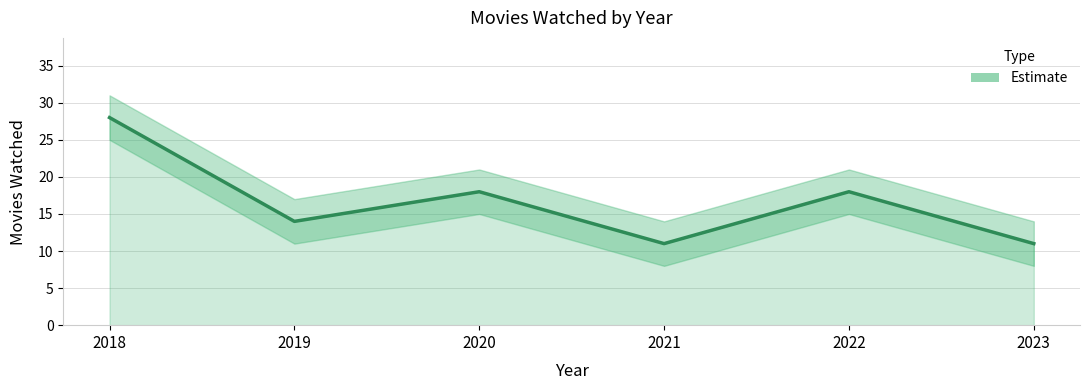

What is the difference between the values at 2022 and 2021?

7